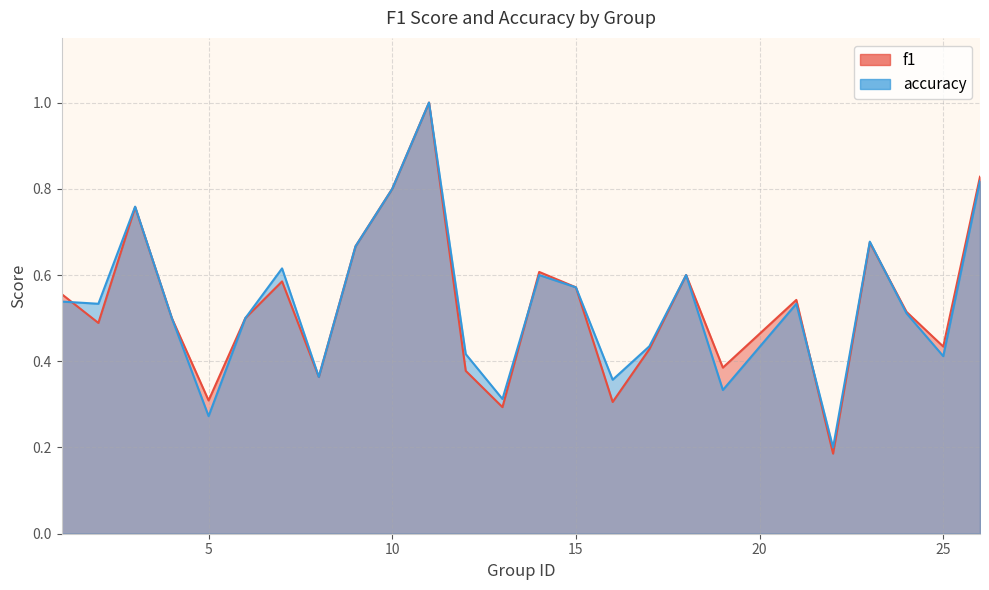

What is the maximum value for accuracy?

1.0